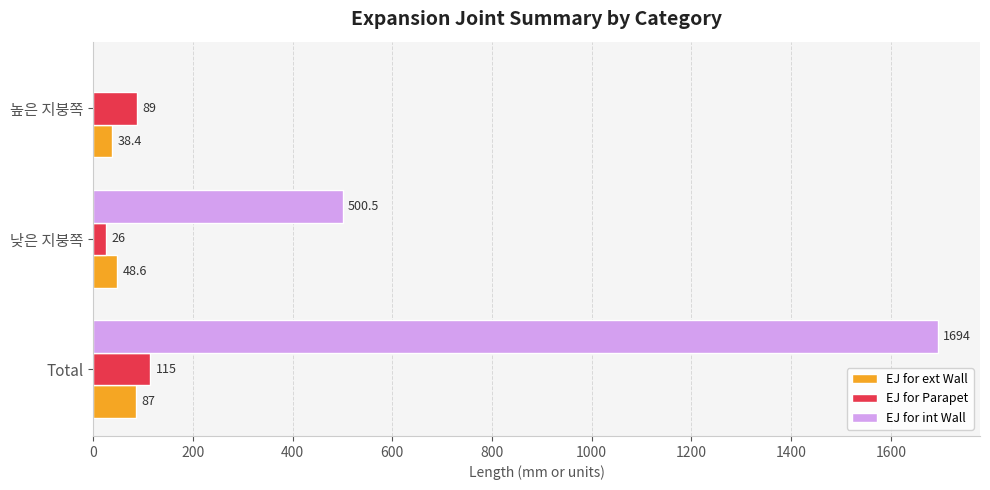

Where is EJ for Parapet nearest to the value 70?

높은 지붕쪽